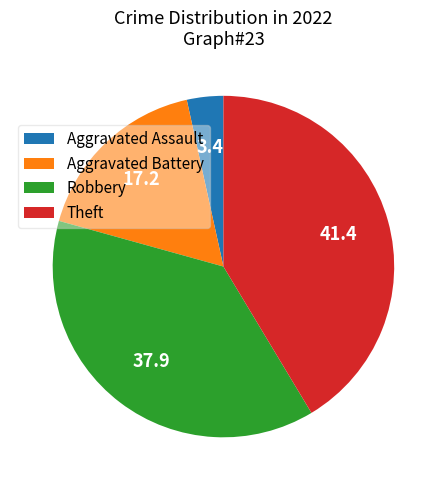

Do Aggravated Battery and Aggravated Assault together represent more than half of the pie?

No